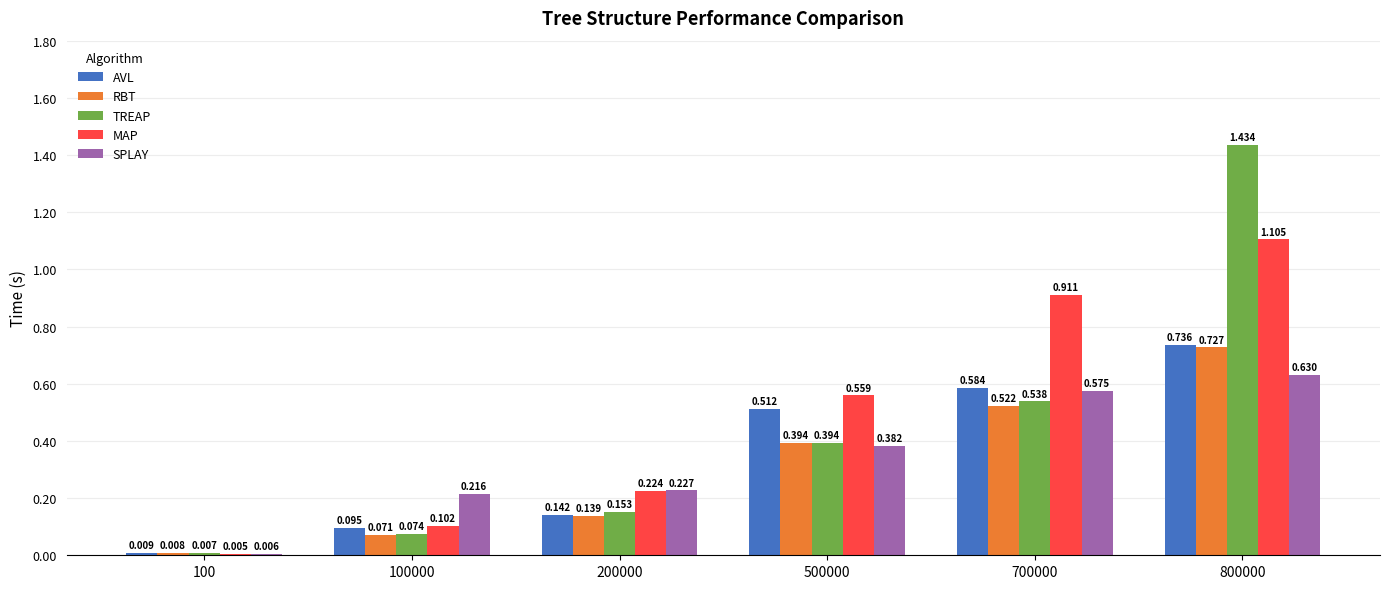

Which series has the largest total across all categories?

MAP